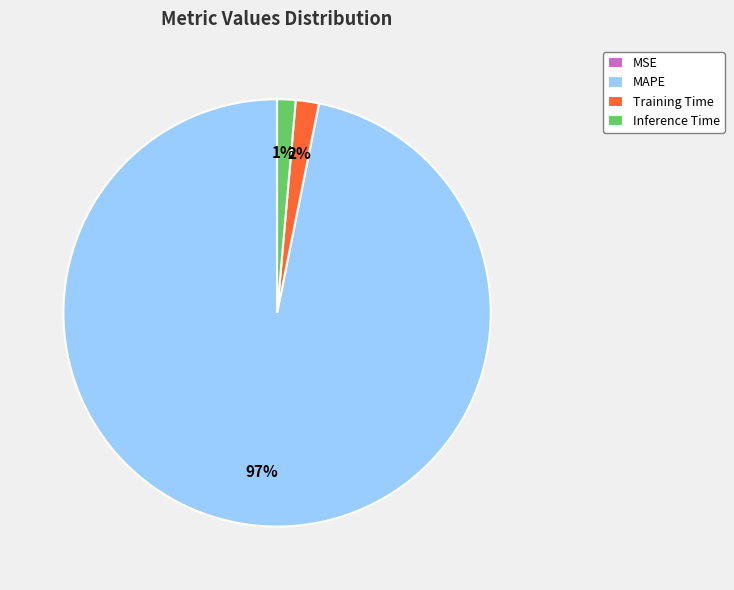

The Inference Time slice represents 1% of the pie. True or false?

True